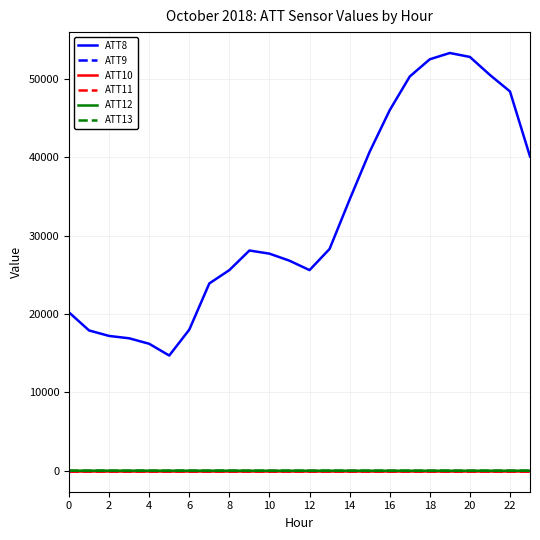

At how many categories does at least one series exceed 26084?

14